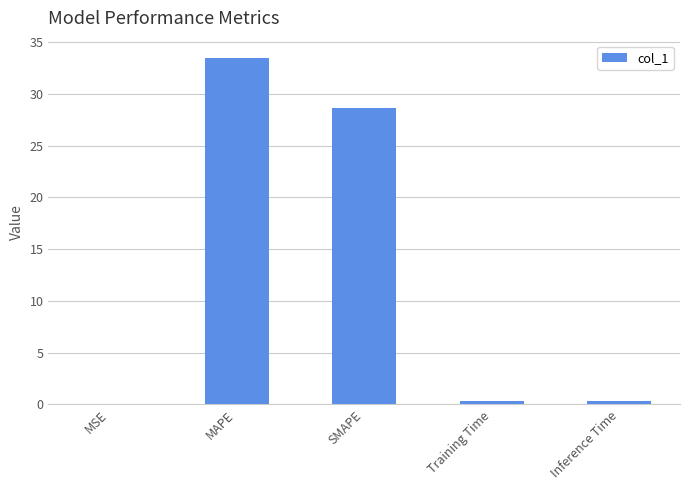

The chart shows a value of 0.4 at Training Time. True or false?

True